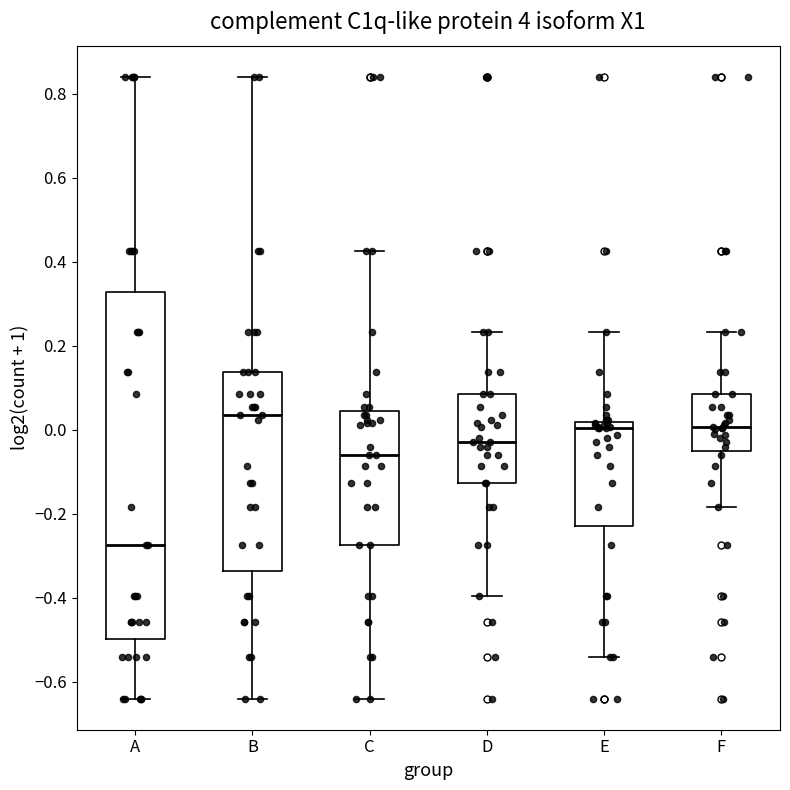

Reading left to right, transcribe this box plot: for each box, give where its median line is, the range the box spans, and where its two whiskers end, as read against the y-axis. The values are not printed on the chart, so give them approximately, as read against the axis.

A: median -0.28, box -0.50 to 0.32, whiskers -0.64 to 0.84
B: median 0.04, box -0.34 to 0.14, whiskers -0.64 to 0.84
C: median -0.06, box -0.28 to 0.04, whiskers -0.64 to 0.42
D: median -0.02, box -0.12 to 0.08, whiskers -0.40 to 0.24
E: median 0.00, box -0.24 to 0.02, whiskers -0.54 to 0.24
F: median 0.00, box -0.06 to 0.08, whiskers -0.18 to 0.24